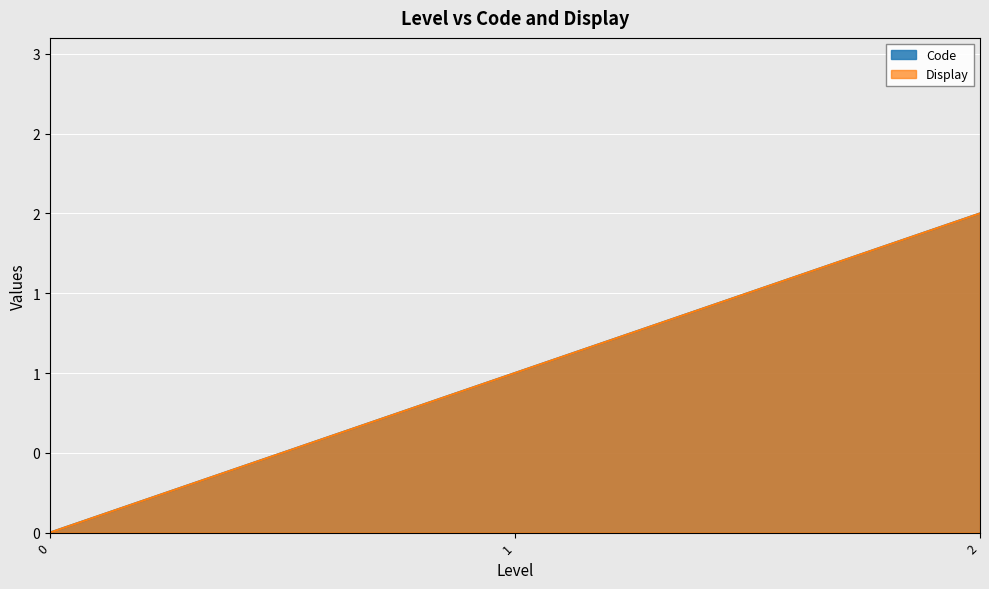

At which label is Code closest to 1?

1